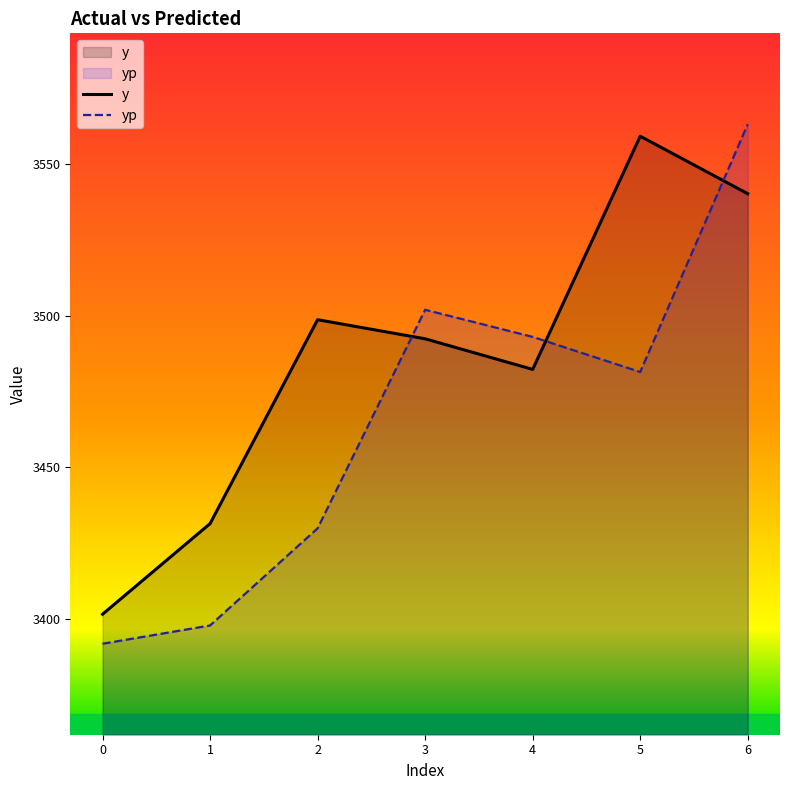

How many lines are shown in the chart?

2